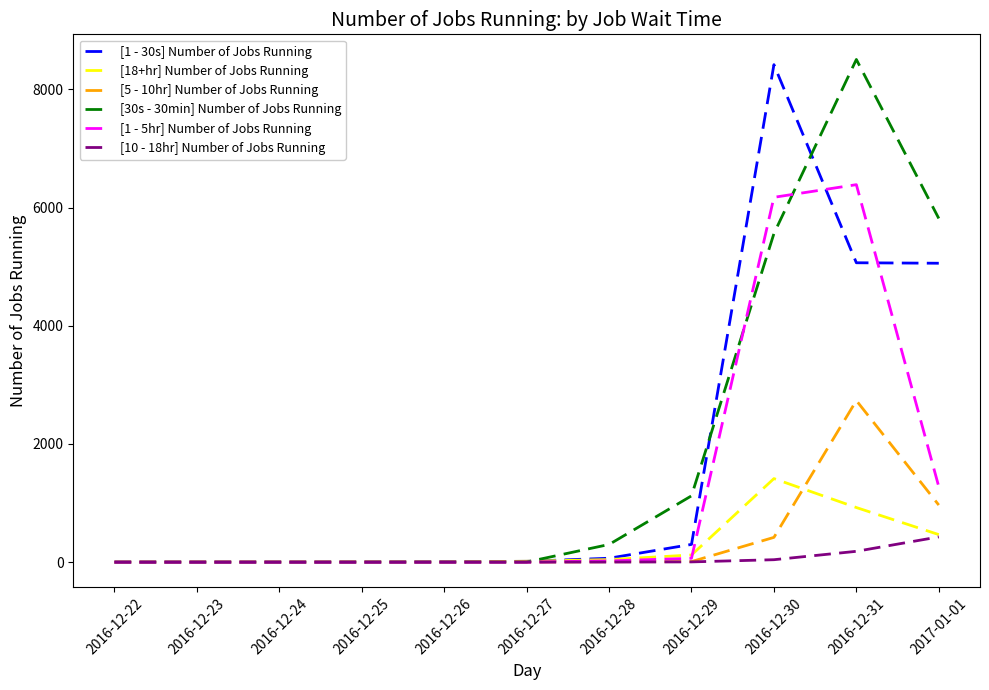

What is the sum of the [10 - 18hr] Number of Jobs Running values at 2016-12-29 and 2016-12-24?

4